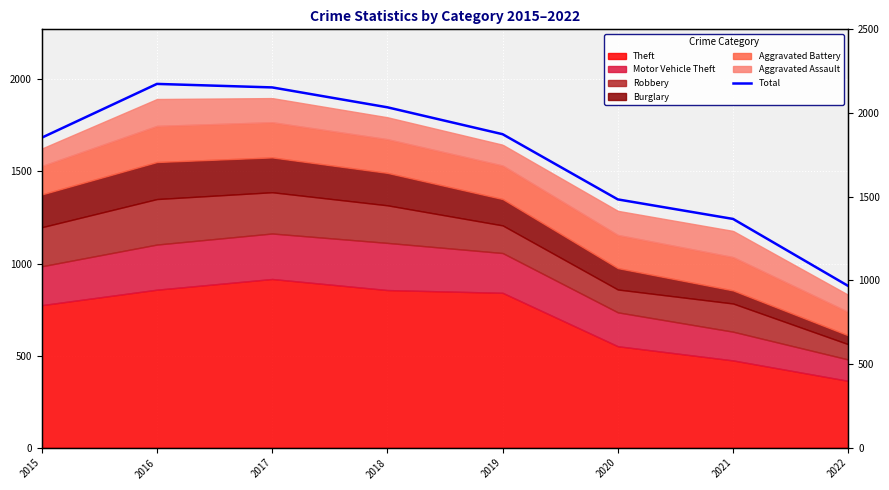

List the labels in order of value, smallest first.

2022, 2021, 2020, 2015, 2019, 2018, 2017, 2016